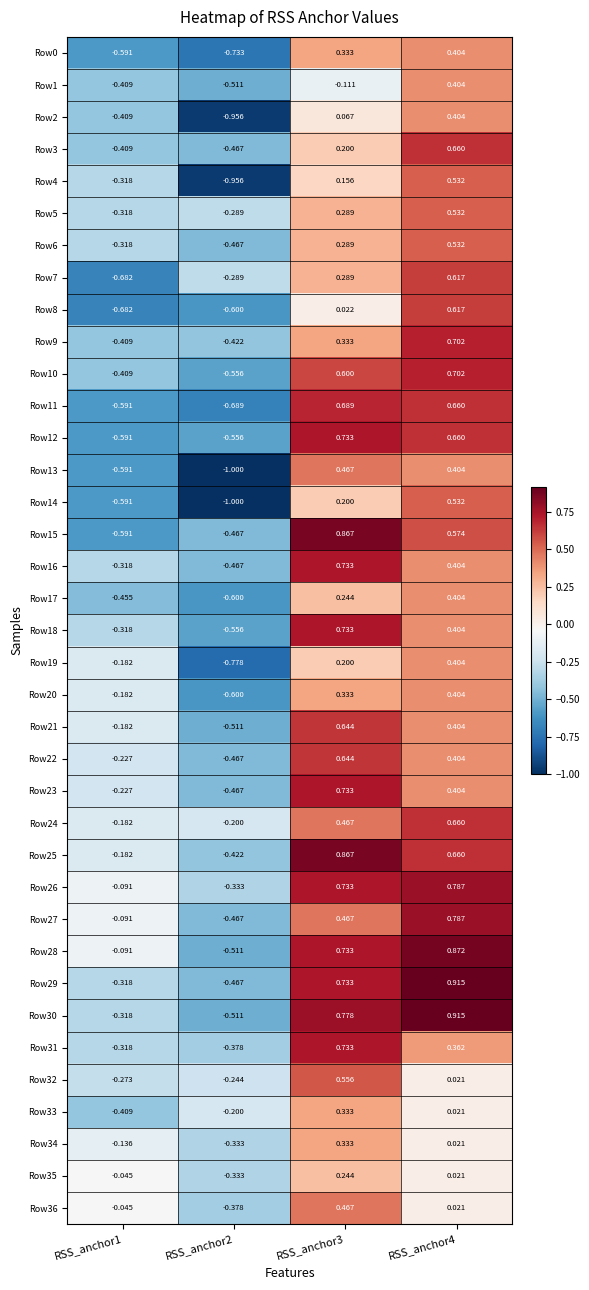

At which category does the chart reach its minimum across all series?

RSS_anchor2